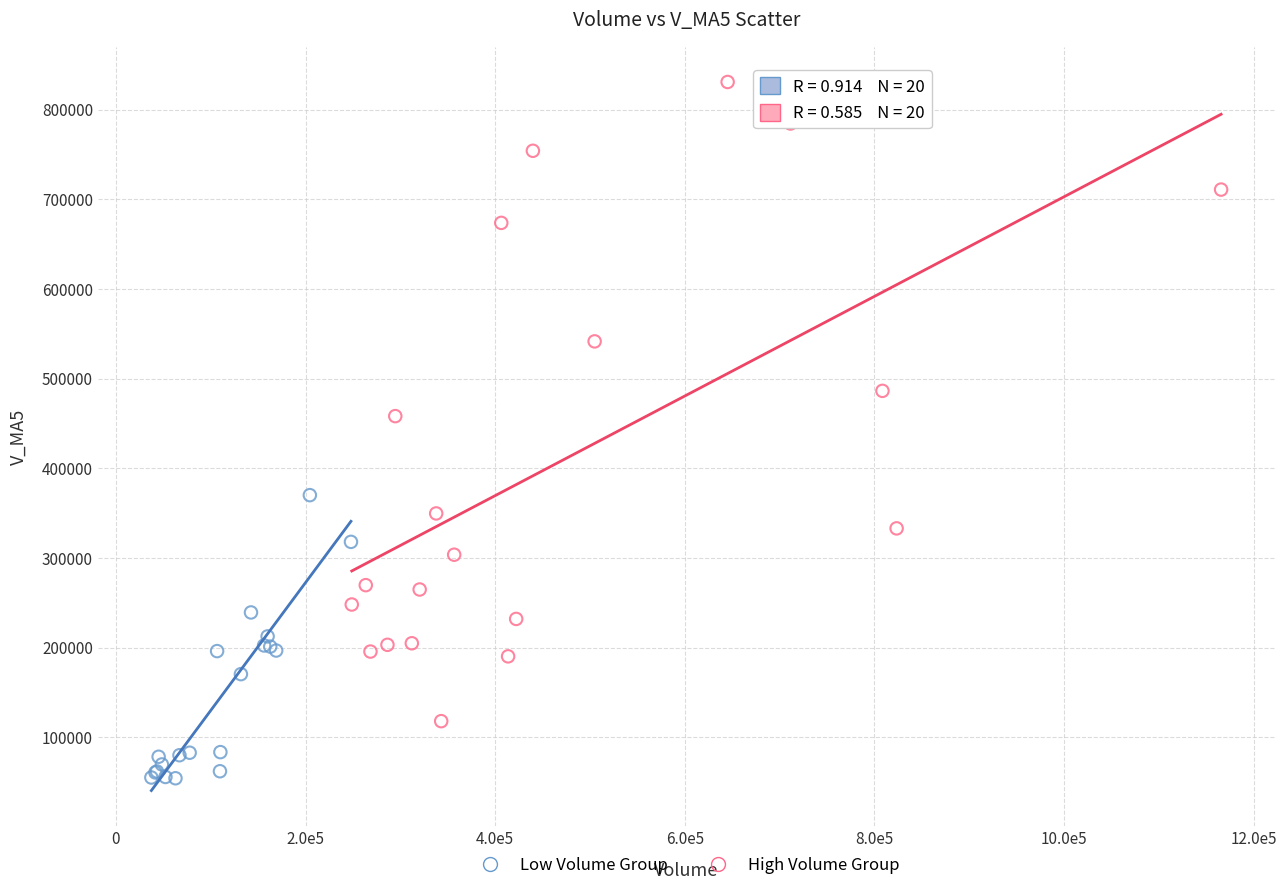

Which series has the widest spread of Y values?

High Volume Group